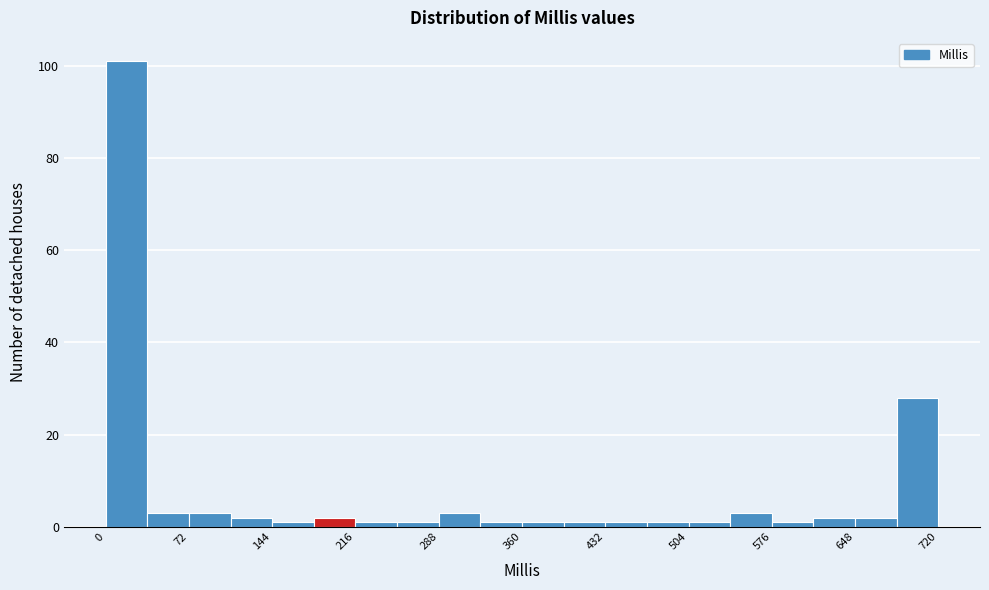

Around what value on the x-axis is the tallest bar? Give the approximate position of its centre, as read against the axis.

20